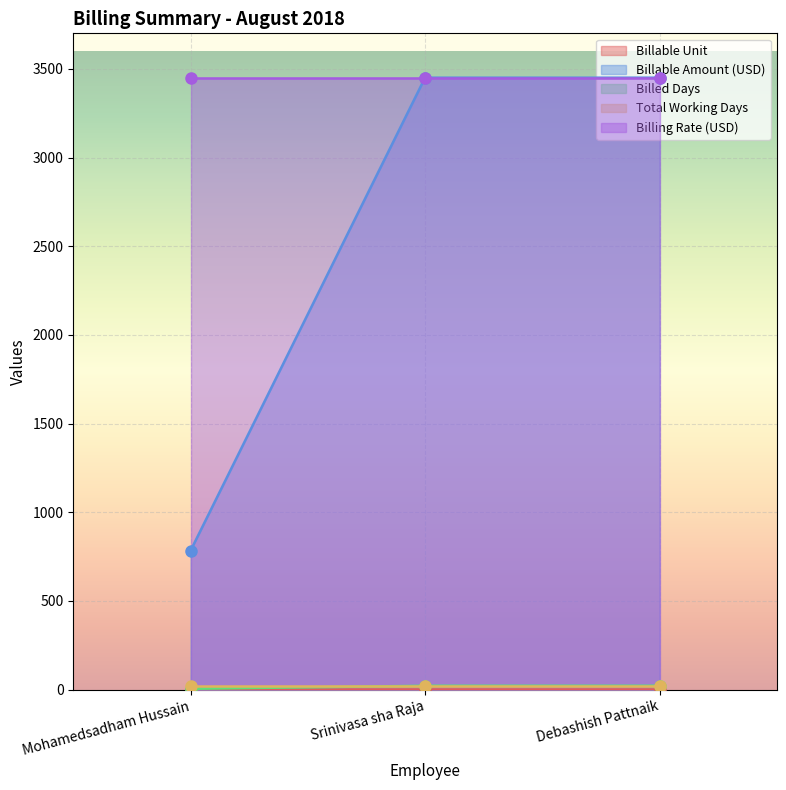

What is the sum of all Billable Unit values?

2.2